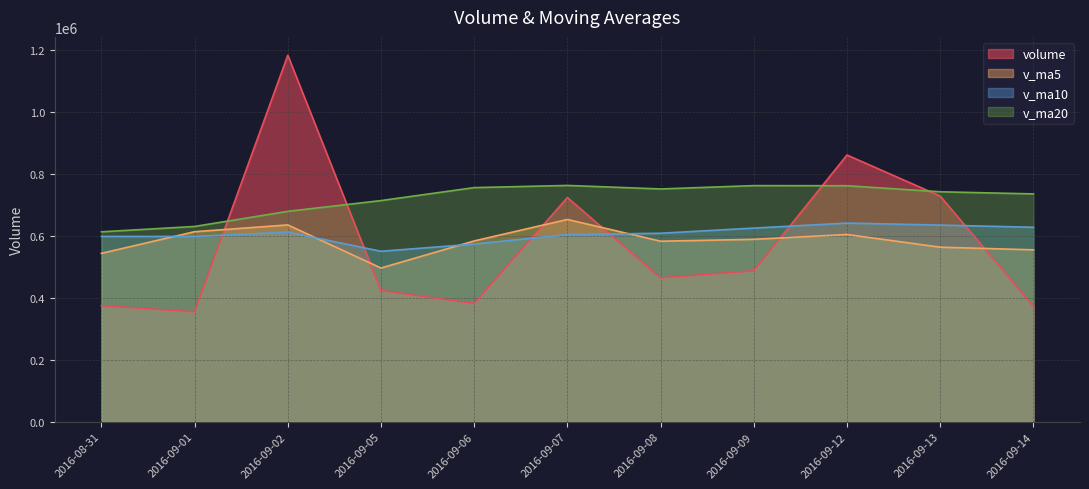

At which label does volume first exceed 463994?

2016-09-02